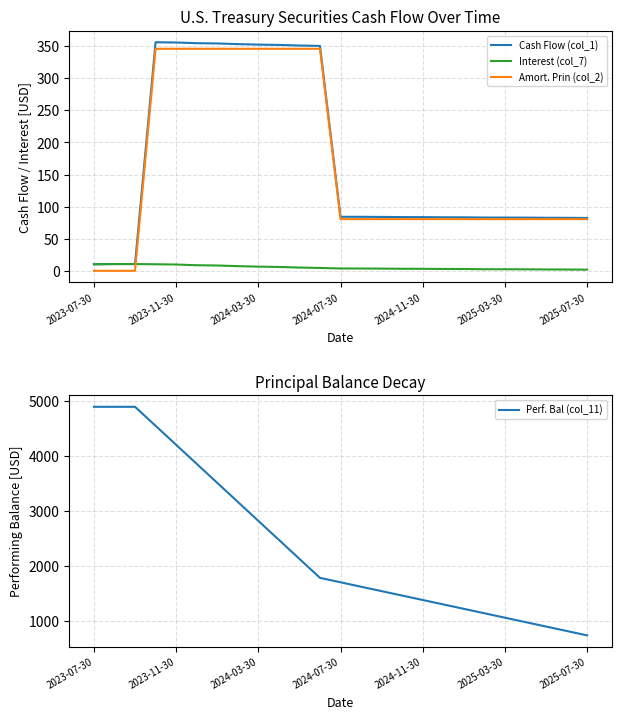

What is the value of the Interest (col_7) point at the 25th from the left?

1.8